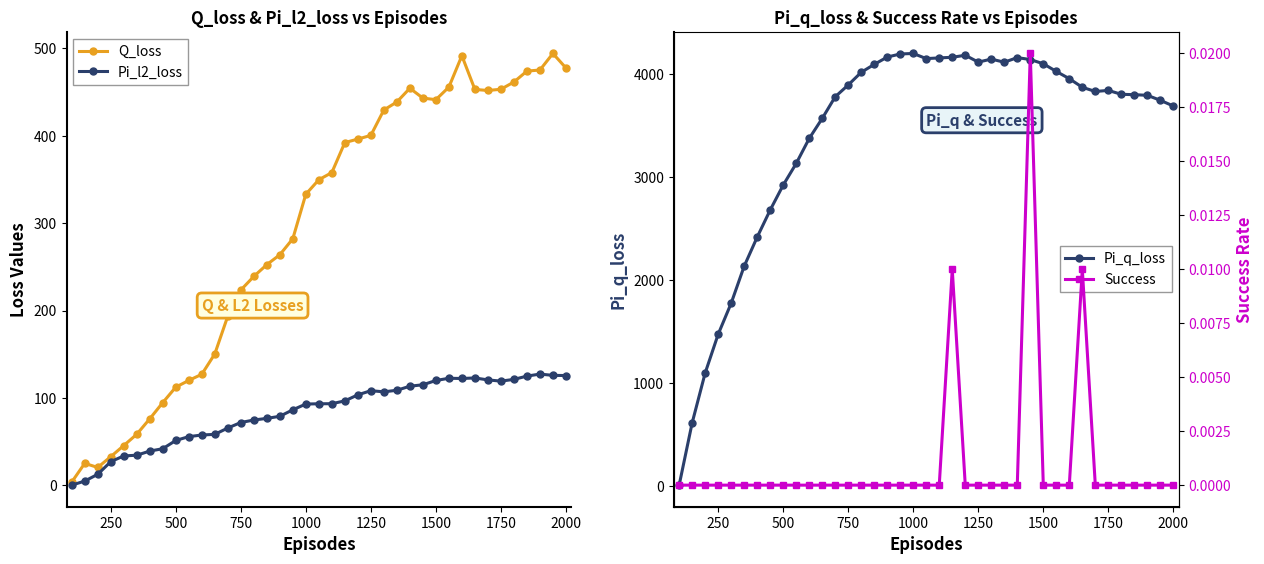

True or false: Pi_l2_loss and Pi_q_loss cross at least once.

False